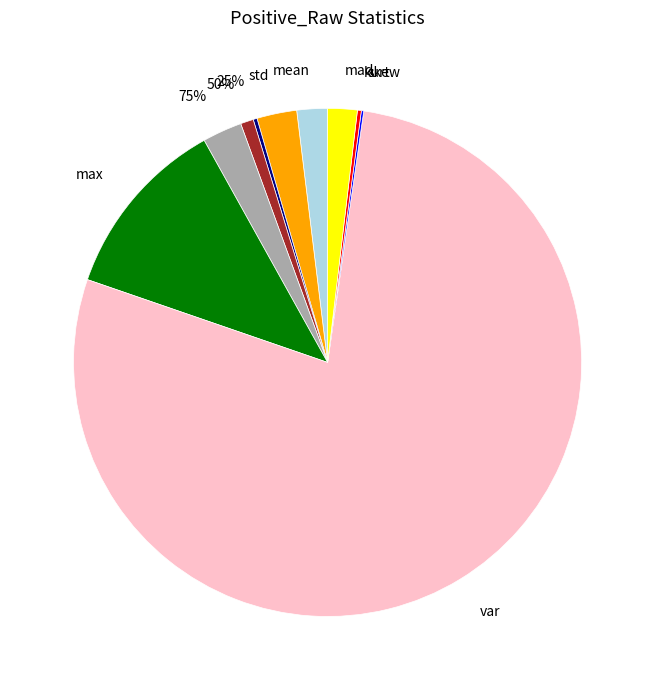

Rank the categories by value from highest to lowest.

var, max, std, 75%, mean, mad, 50%, 25%, kurt, skew, min